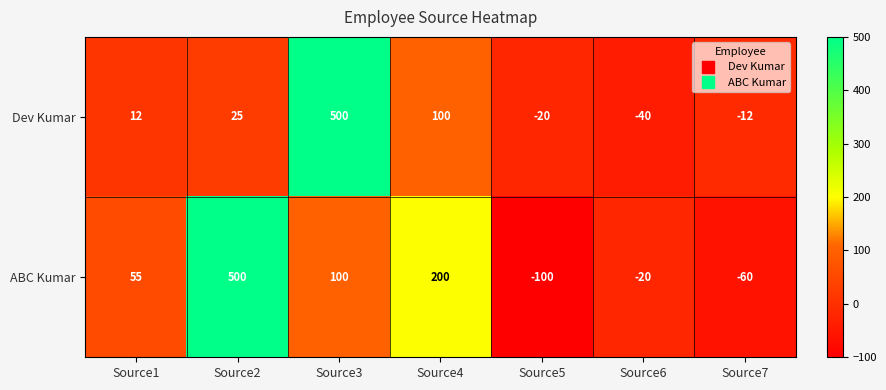

What is the average value of the ABC Kumar series?

96